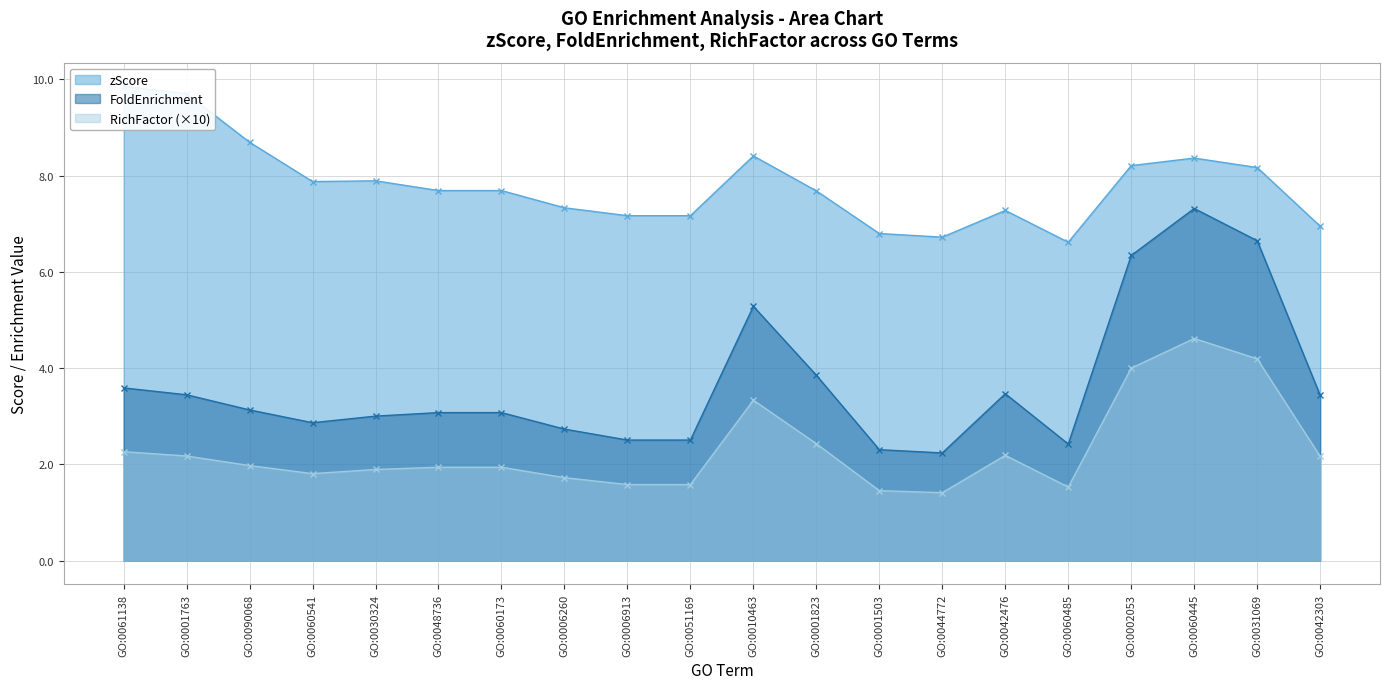

What position from the left is GO:0031069?

19